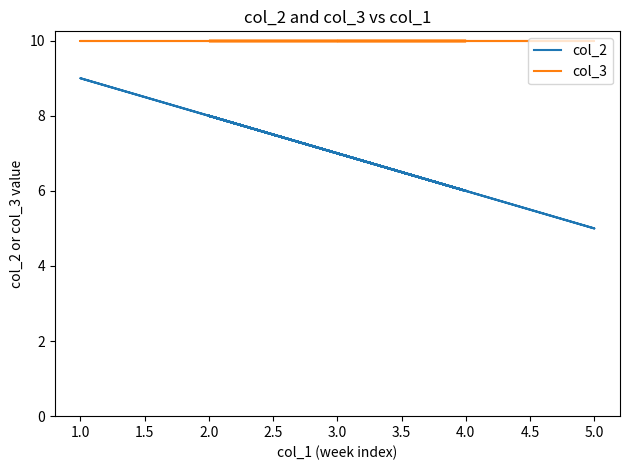

Is this an area chart (filled region under the line)?

No